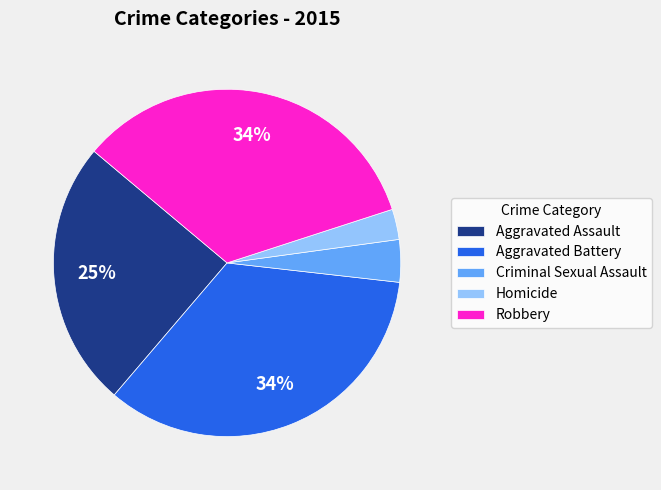

How many slices are in this pie chart?

5